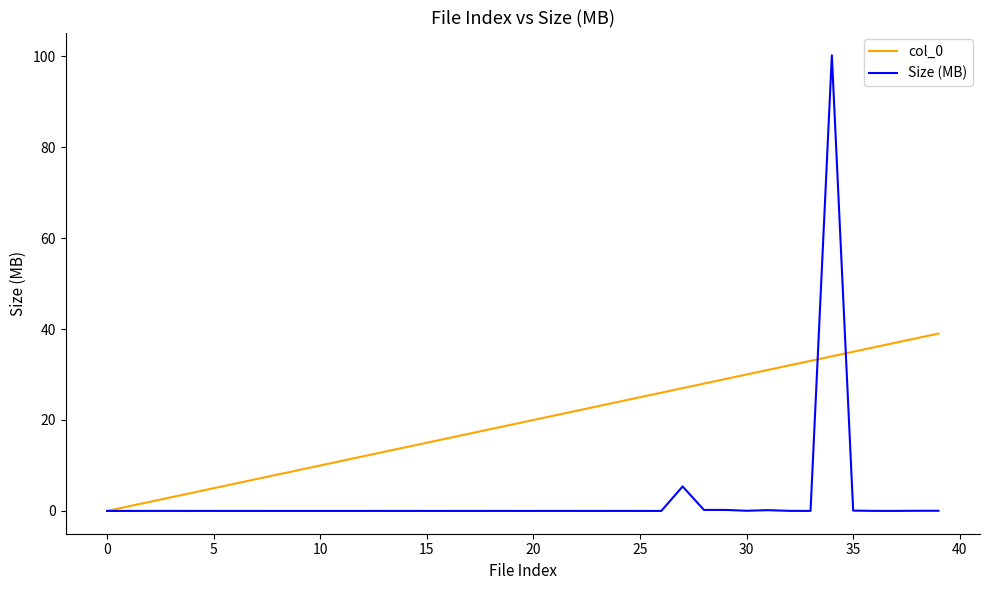

What is the maximum value for Size (MB)?

100.2